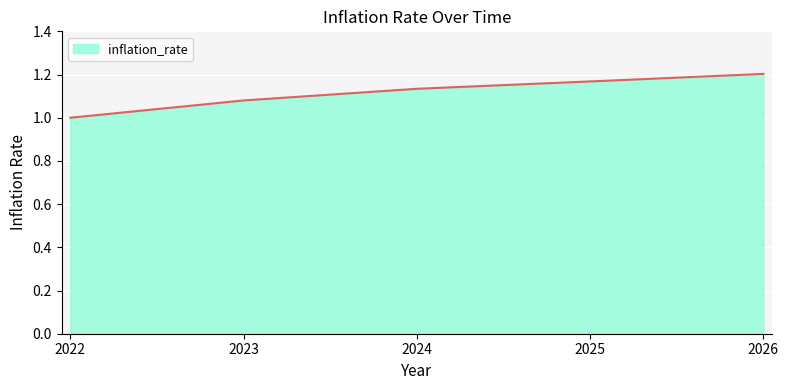

List the labels in order of value, largest first.

2026, 2025, 2024, 2023, 2022